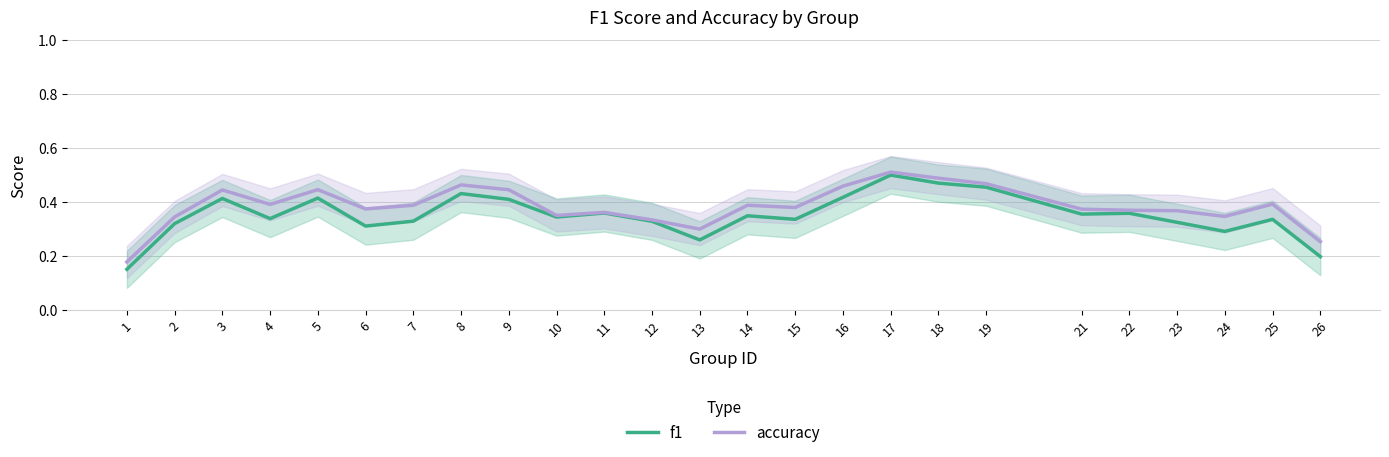

Is the value of accuracy at 16 greater than the value of f1 at 11?

Yes